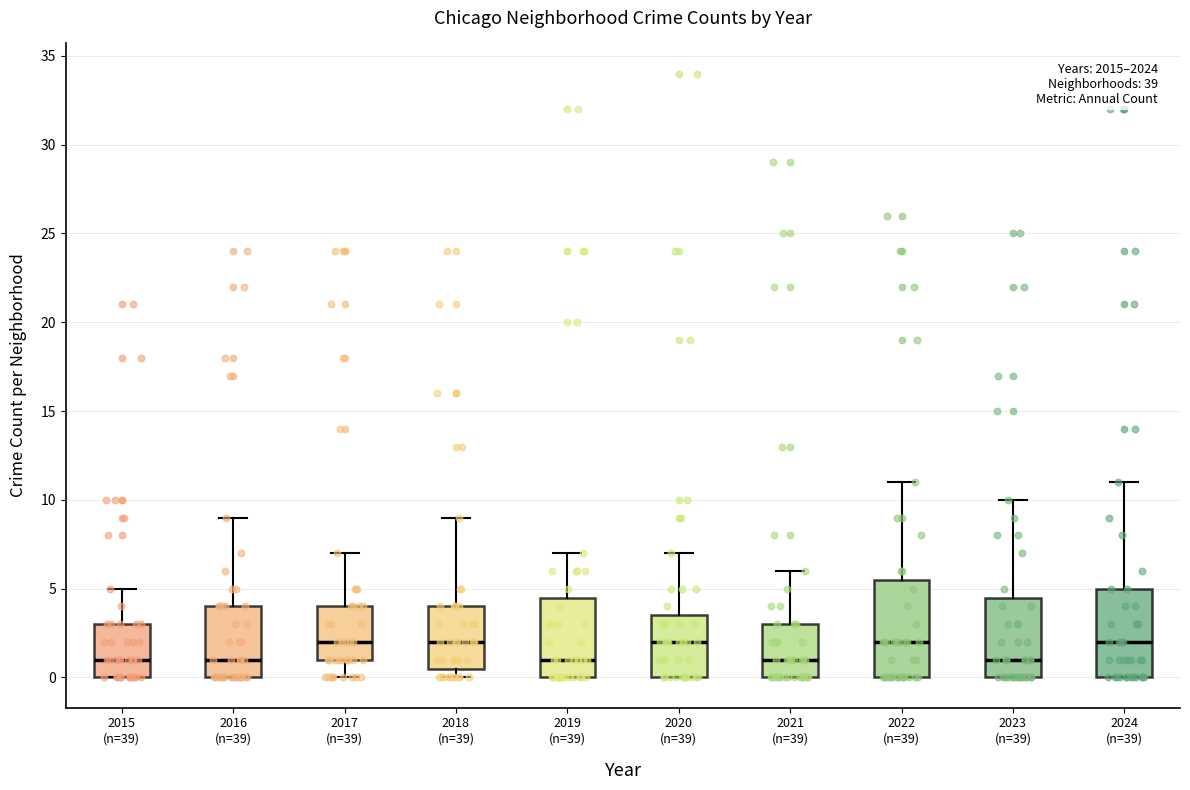

Reading left to right, transcribe this box plot: for each box, give where its median line is, the range the box spans, and where its two whiskers end, as read against the y-axis. The values are not printed on the chart, so give them approximately, as read against the axis.

2015 (n=39): median 1.0, box 0.0 to 3.0, whiskers 0.0 to 5.0
2016 (n=39): median 1.0, box 0.0 to 4.0, whiskers 0.0 to 9.0
2017 (n=39): median 2.0, box 1.0 to 4.0, whiskers 0.0 to 7.0
2018 (n=39): median 2.0, box 0.5 to 4.0, whiskers 0.0 to 9.0
2019 (n=39): median 1.0, box 0.0 to 4.5, whiskers 0.0 to 7.0
2020 (n=39): median 2.0, box 0.0 to 3.5, whiskers 0.0 to 7.0
2021 (n=39): median 1.0, box 0.0 to 3.0, whiskers 0.0 to 6.0
2022 (n=39): median 2.0, box 0.0 to 5.5, whiskers 0.0 to 11.0
2023 (n=39): median 1.0, box 0.0 to 4.5, whiskers 0.0 to 10.0
2024 (n=39): median 2.0, box 0.0 to 5.0, whiskers 0.0 to 11.0